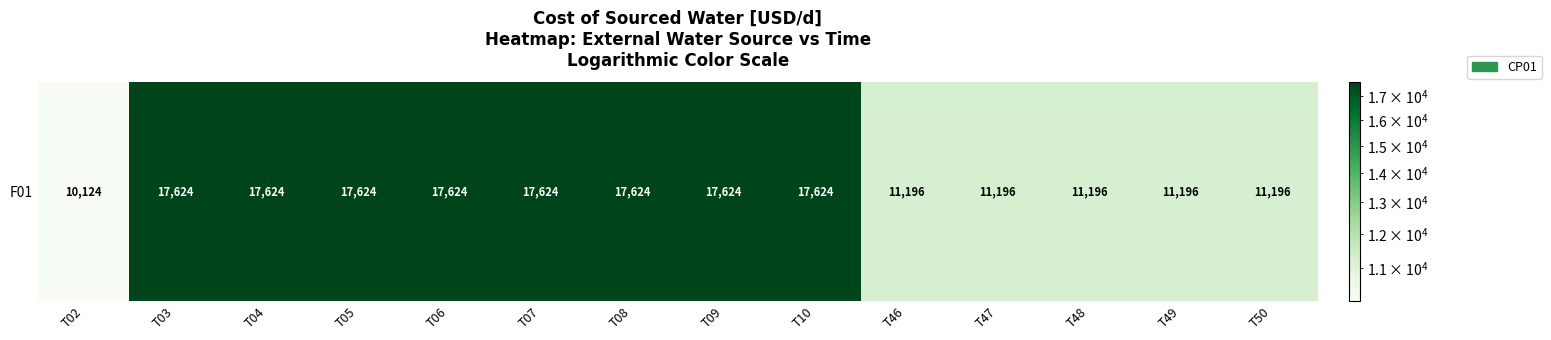

Reading left to right, what are all the values shown in this chart?

T02=10124.3	T03=17624.3	T04=17624.3	T05=17624.3	T06=17624.3	T07=17624.3	T08=17624.3	T09=17624.3	T10=17624.3	T46=11195.8	T47=11195.8	T48=11195.8	T49=11195.8	T50=11195.8